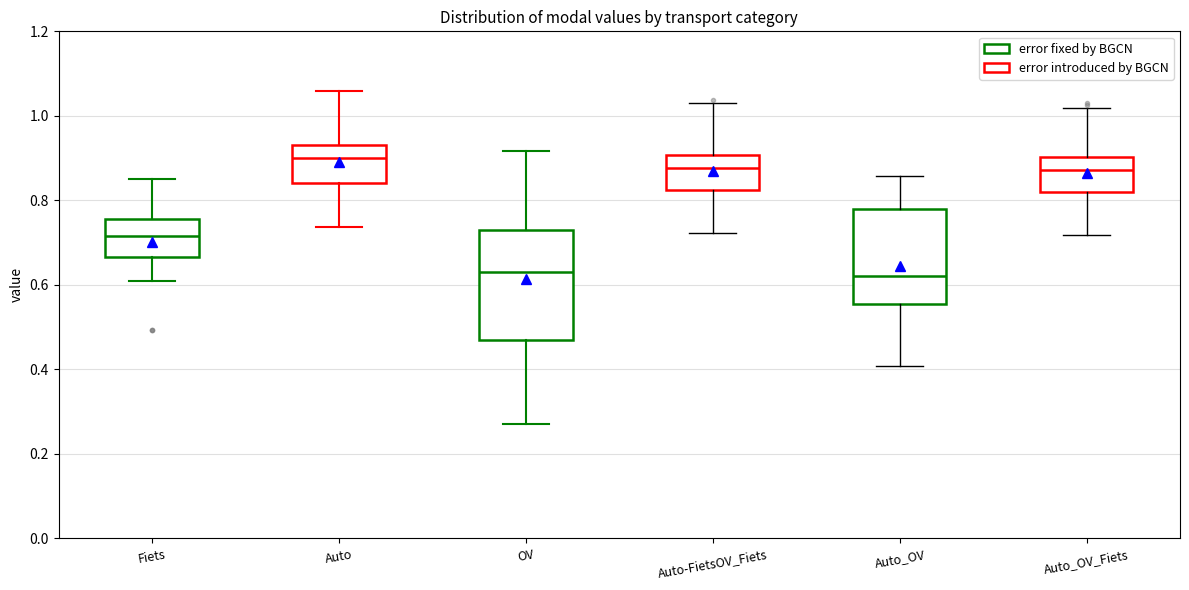

Where is the upper edge of the box for OV on the y-axis? The values are not printed on the chart, so give them approximately, as read against the axis.

0.74